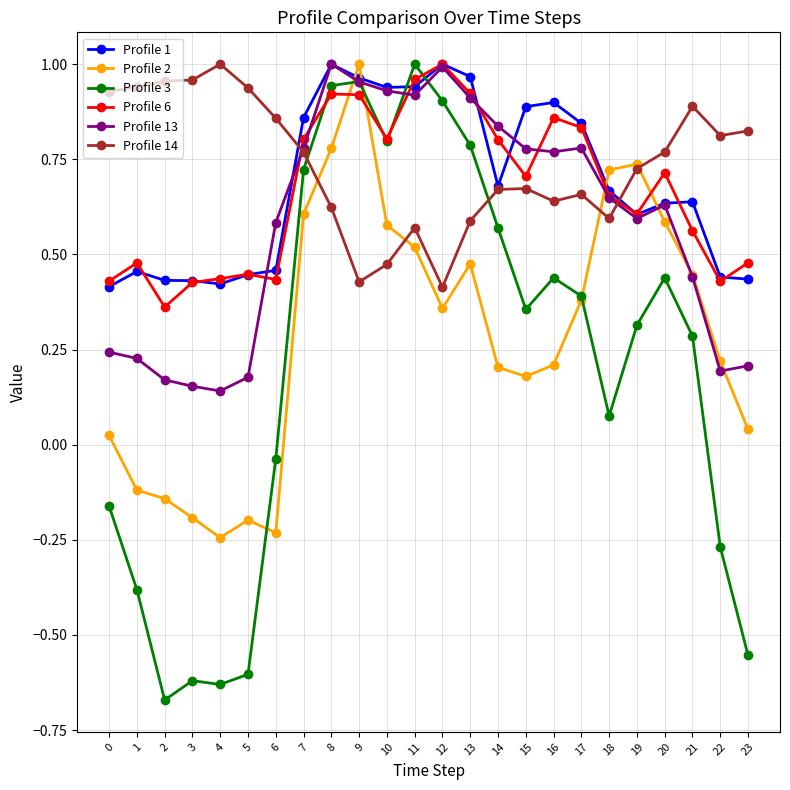

How many lines are shown in the chart?

6